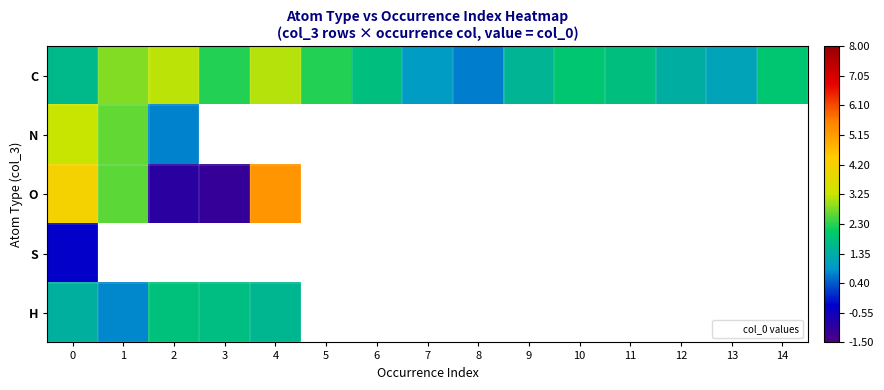

What is the lowest value of the N series?

0.7